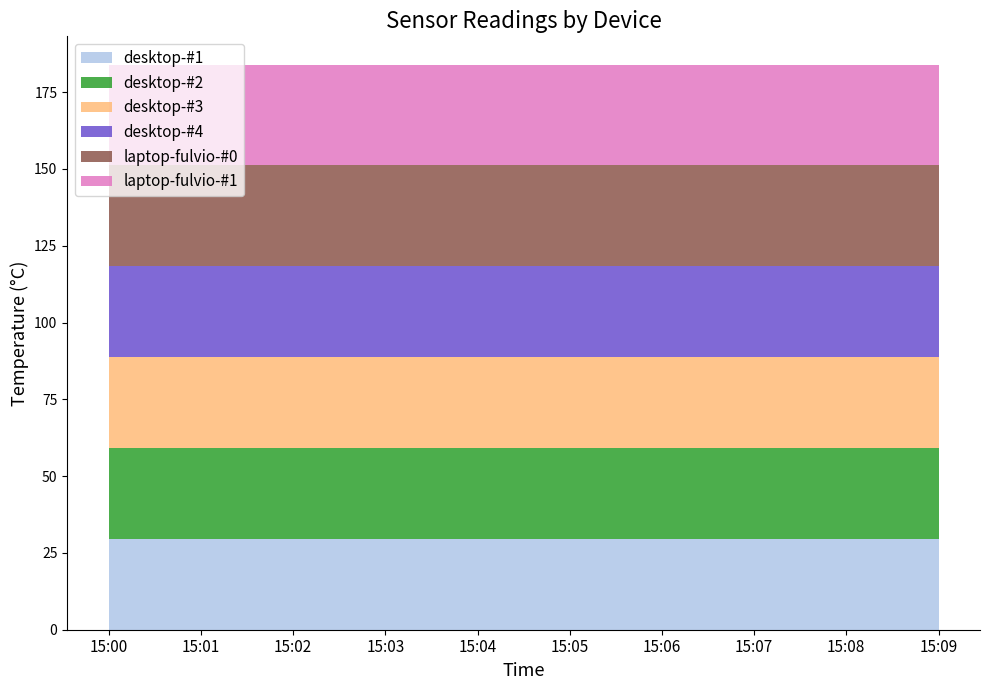

Reading left to right, extract all data points from this chart.

desktop-#1: 15:00=29.6	15:01=29.6	15:02=29.6	15:03=29.6	15:04=29.6	15:05=29.6	15:06=29.6	15:07=29.6	15:08=29.6	15:09=29.6
desktop-#2: 15:00=29.6	15:01=29.6	15:02=29.6	15:03=29.6	15:04=29.6	15:05=29.6	15:06=29.6	15:07=29.6	15:08=29.6	15:09=29.6
desktop-#3: 15:00=29.6	15:01=29.6	15:02=29.6	15:03=29.6	15:04=29.6	15:05=29.6	15:06=29.6	15:07=29.6	15:08=29.6	15:09=29.6
desktop-#4: 15:00=29.6	15:01=29.6	15:02=29.6	15:03=29.6	15:04=29.6	15:05=29.6	15:06=29.6	15:07=29.6	15:08=29.6	15:09=29.6
laptop-fulvio-#0: 15:00=32.8	15:01=32.8	15:02=32.8	15:03=32.8	15:04=32.8	15:05=32.8	15:06=32.8	15:07=32.8	15:08=32.8	15:09=32.8
laptop-fulvio-#1: 15:00=32.8	15:01=32.8	15:02=32.8	15:03=32.8	15:04=32.8	15:05=32.8	15:06=32.8	15:07=32.8	15:08=32.8	15:09=32.8